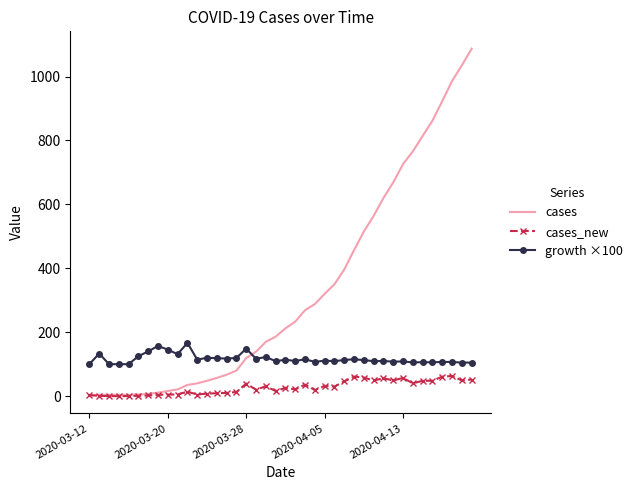

In growth ×100, how many points are higher than both neighbors (excluding endpoints)?

14